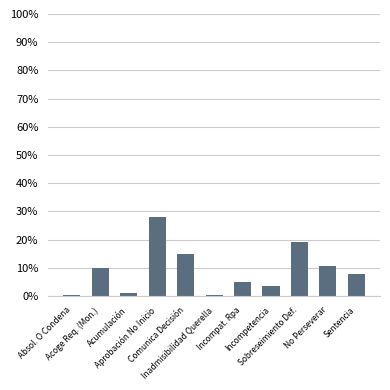

Which label corresponds to the largest value in the chart?

Aprobación No Inicio